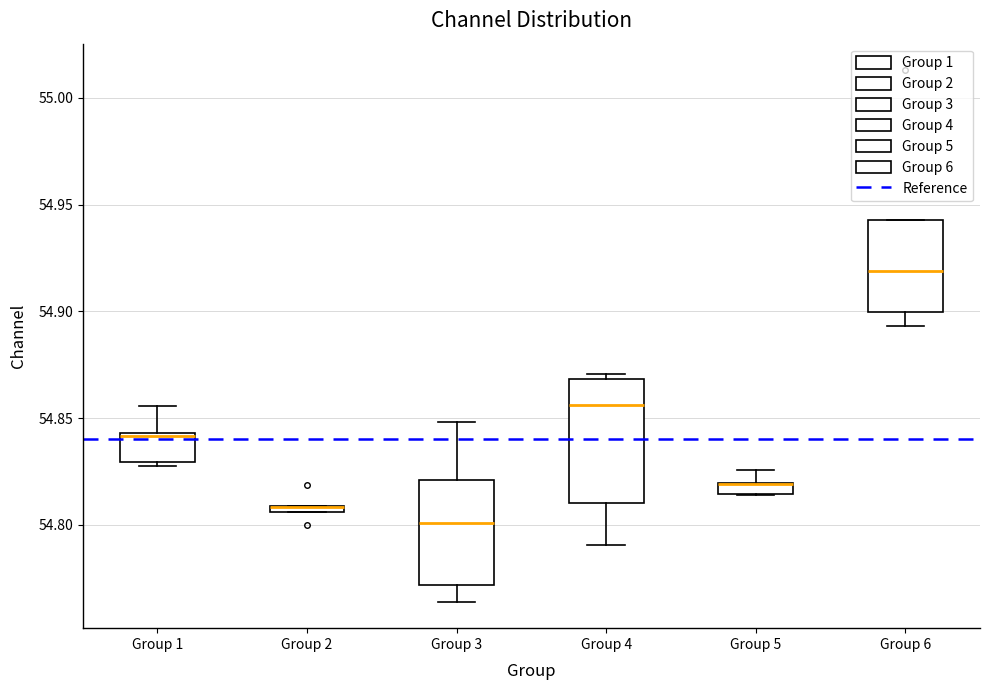

Where is the upper edge of the box for Group 3 on the y-axis? The values are not printed on the chart, so give them approximately, as read against the axis.

54.820